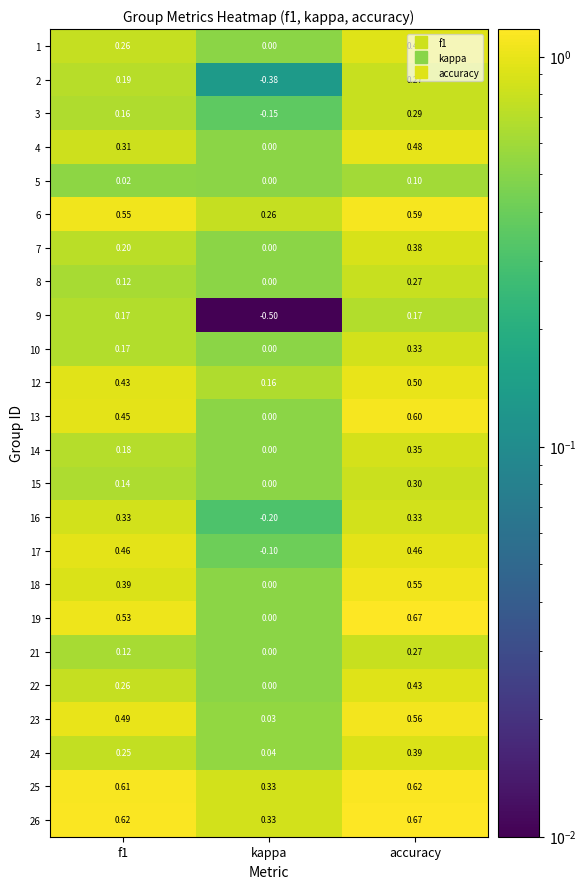

Which category has the highest value in the 8 series?

accuracy